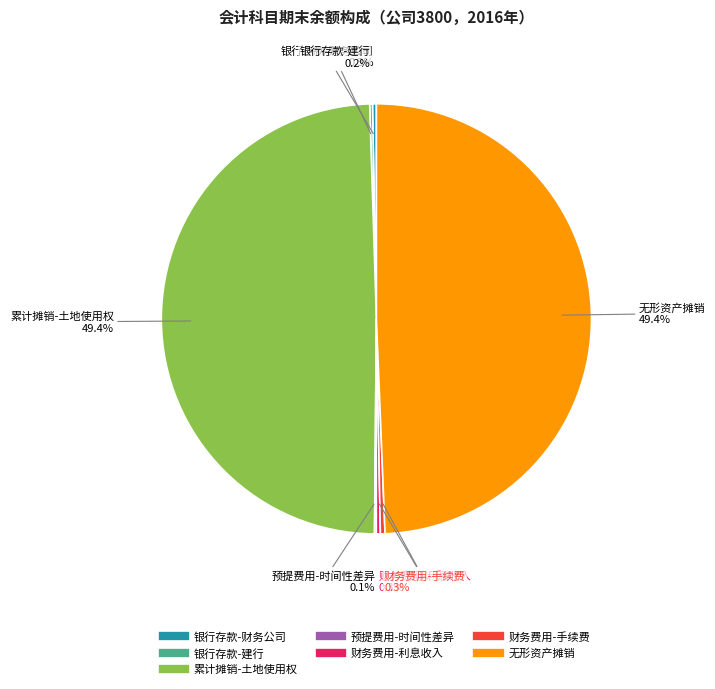

How much of the chart is everything except 无形资产摊销?

50.6%